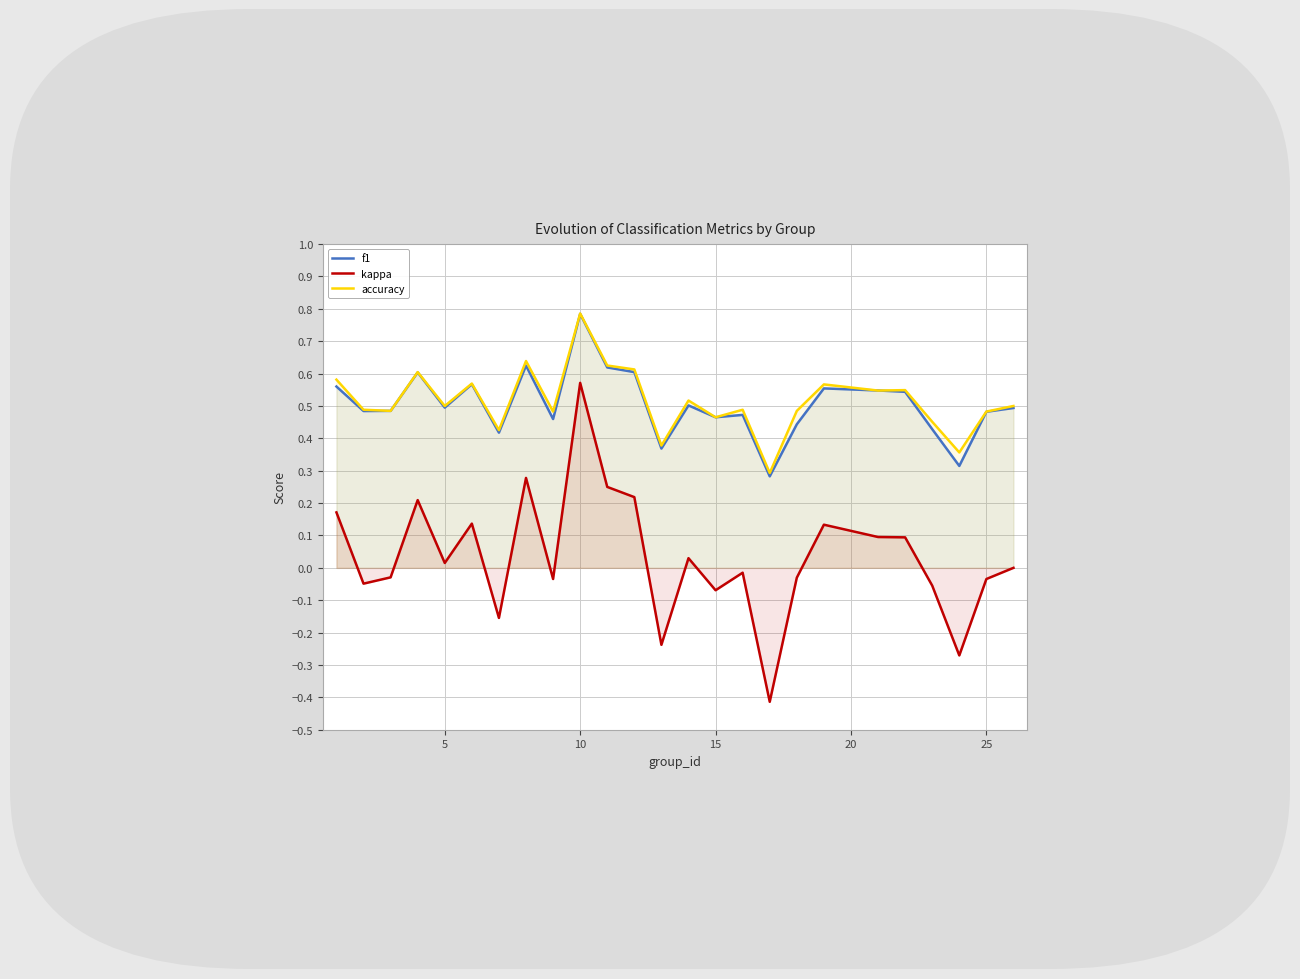

At which category is the sum across all series the highest?

10